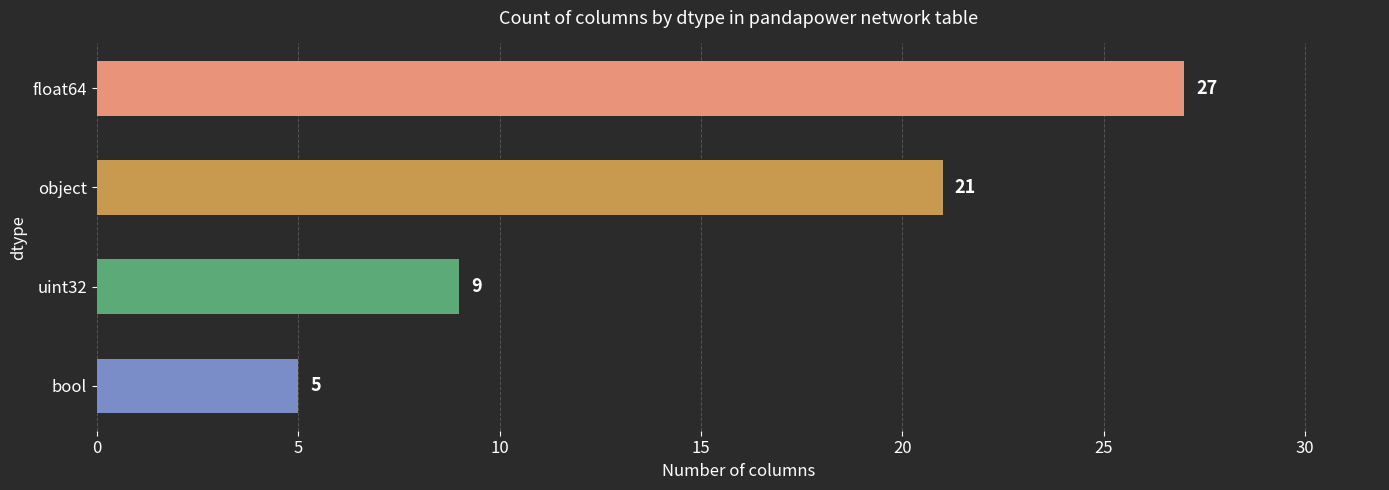

Rank the categories by value from highest to lowest.

float64, object, uint32, bool